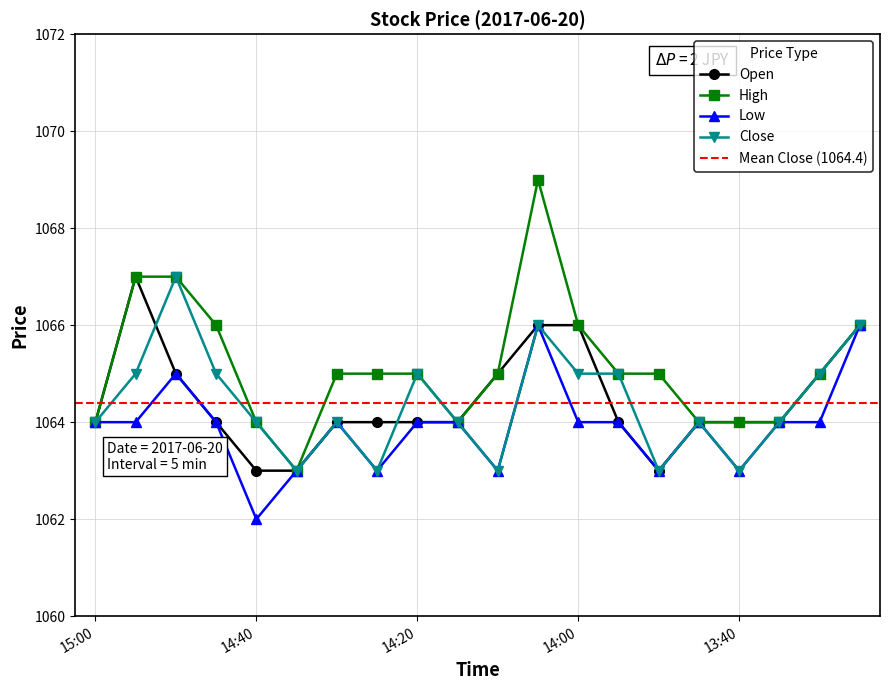

Reading left to right, extract all data points from this chart.

Open: 1064	1067	1065	1064	1063	1063	1064	1064	1064	1064	1065	1066	1066	1064	1063	1064	1064	1064	1065	1066
High: 1064	1067	1067	1066	1064	1063	1065	1065	1065	1064	1065	1069	1066	1065	1065	1064	1064	1064	1065	1066
Low: 1064	1064	1065	1064	1062	1063	1064	1063	1064	1064	1063	1066	1064	1064	1063	1064	1063	1064	1064	1066
Close: 1064	1065	1067	1065	1064	1063	1064	1063	1065	1064	1063	1066	1065	1065	1063	1064	1063	1064	1065	1066